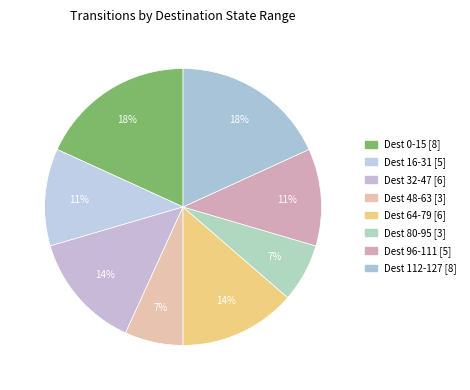

Is there any slice that represents more than half of the pie?

No